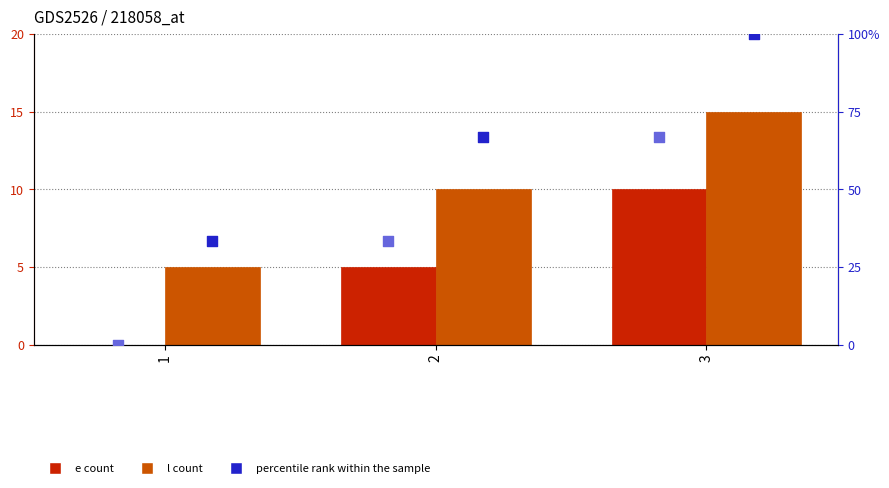

What is the total value across all series at 1?

38.3